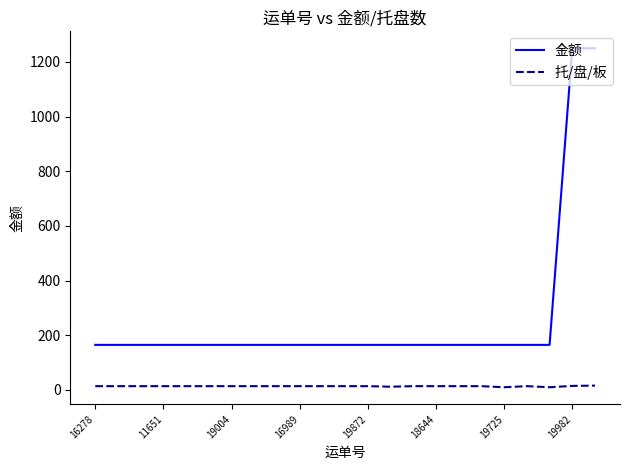

Which series has the largest total across all categories?

金额